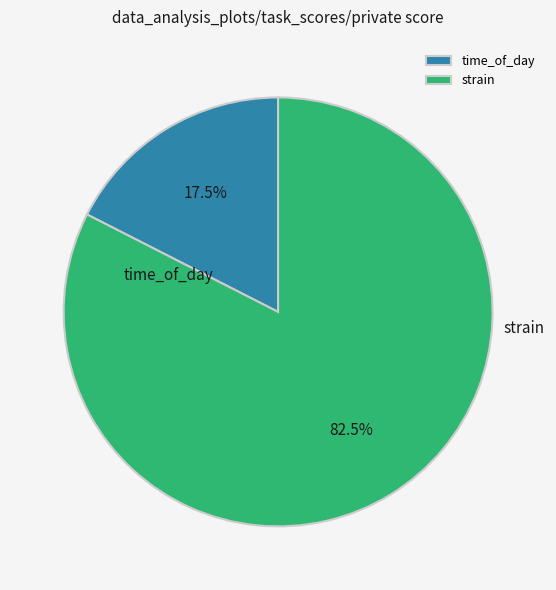

Which has a higher value, strain or time_of_day?

strain